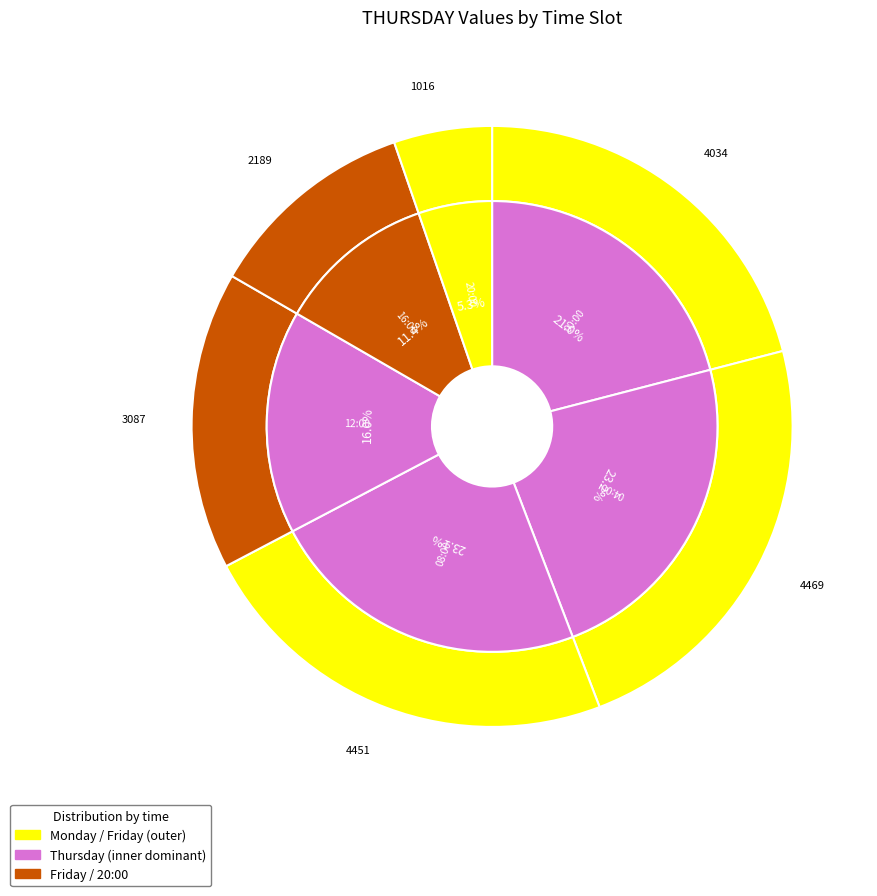

How many slices are in this pie chart?

6